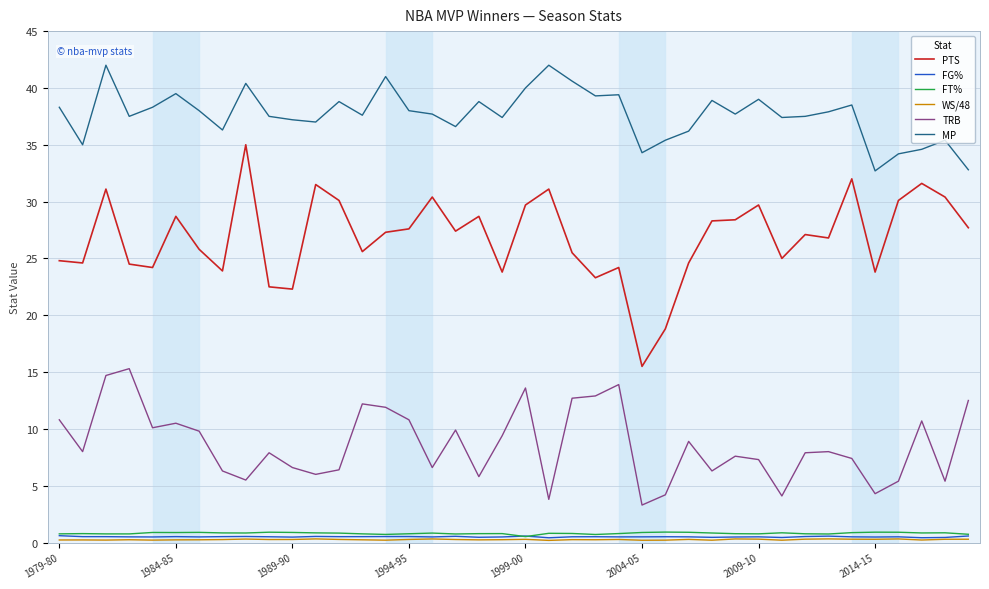

What is the maximum value shown in the chart?

42.0